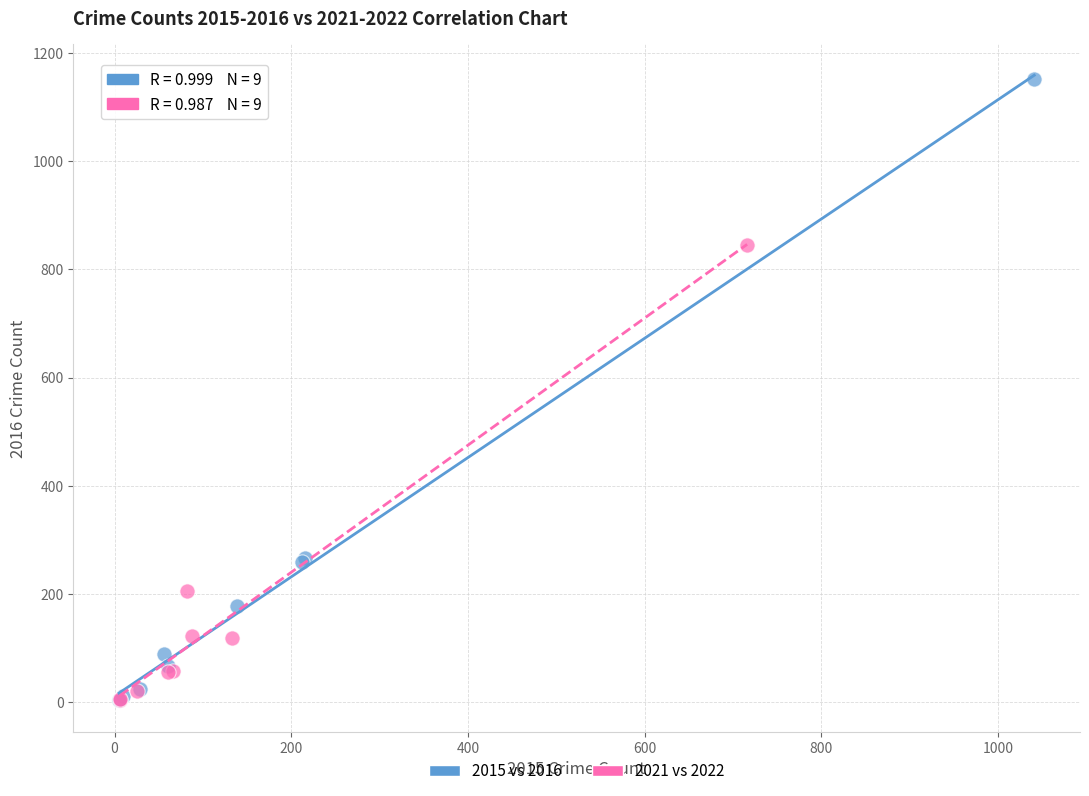

Which series has the widest spread of Y values?

2015 vs 2016